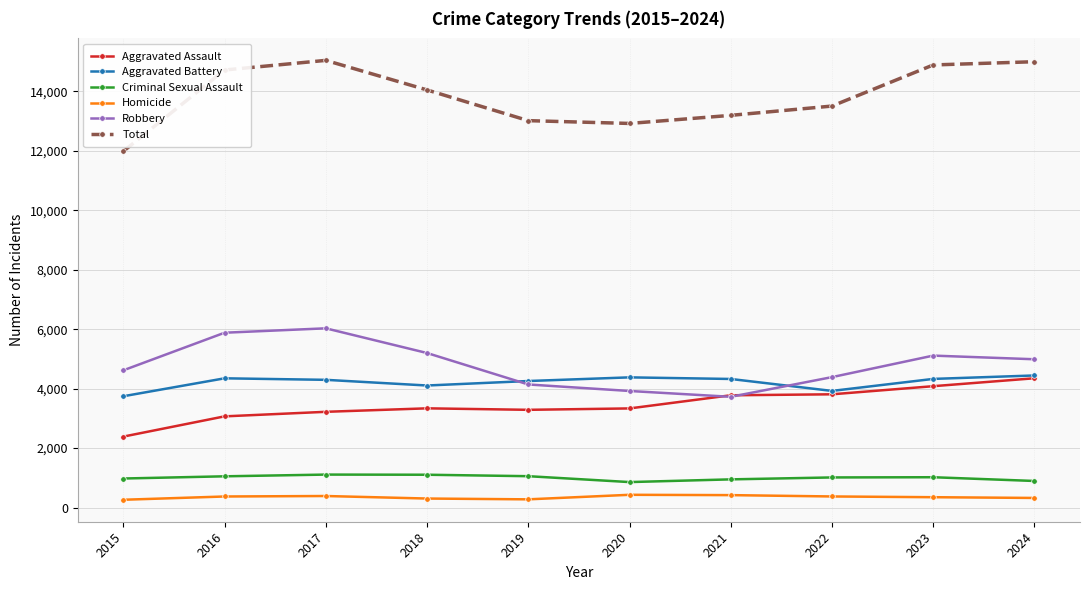

What is the sum of all Criminal Sexual Assault values?

10028